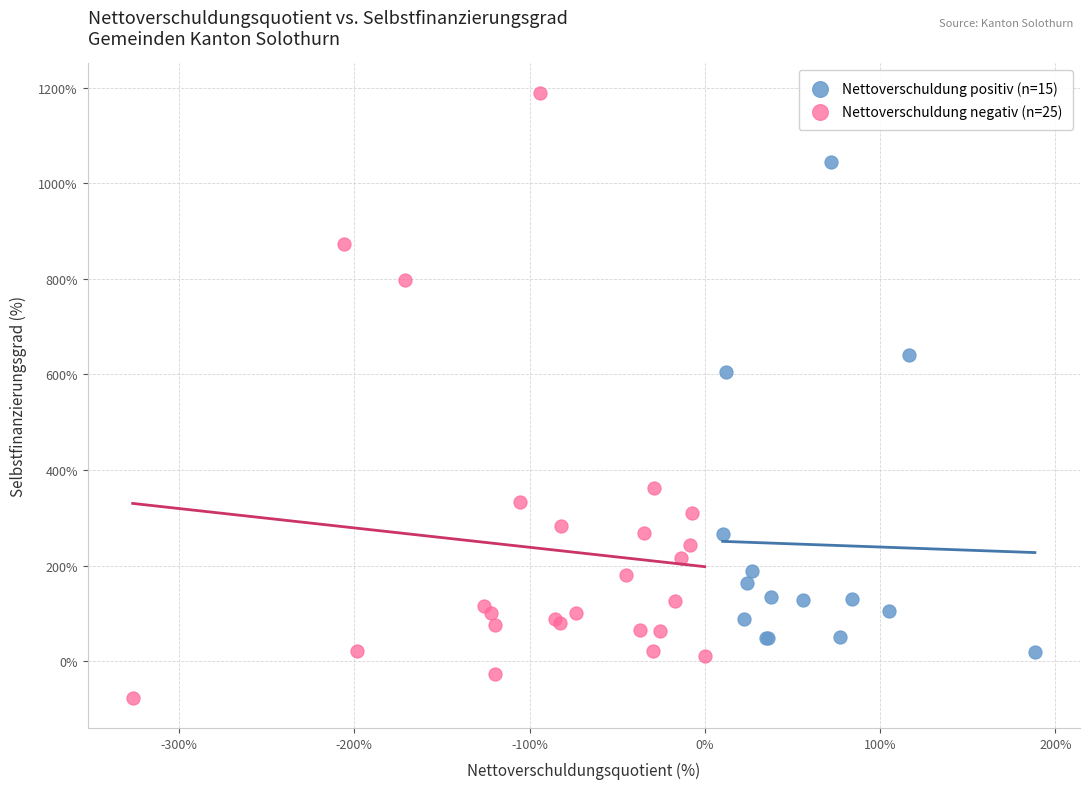

Which series reaches the maximum Y coordinate?

Nettoverschuldung negativ (n=25)